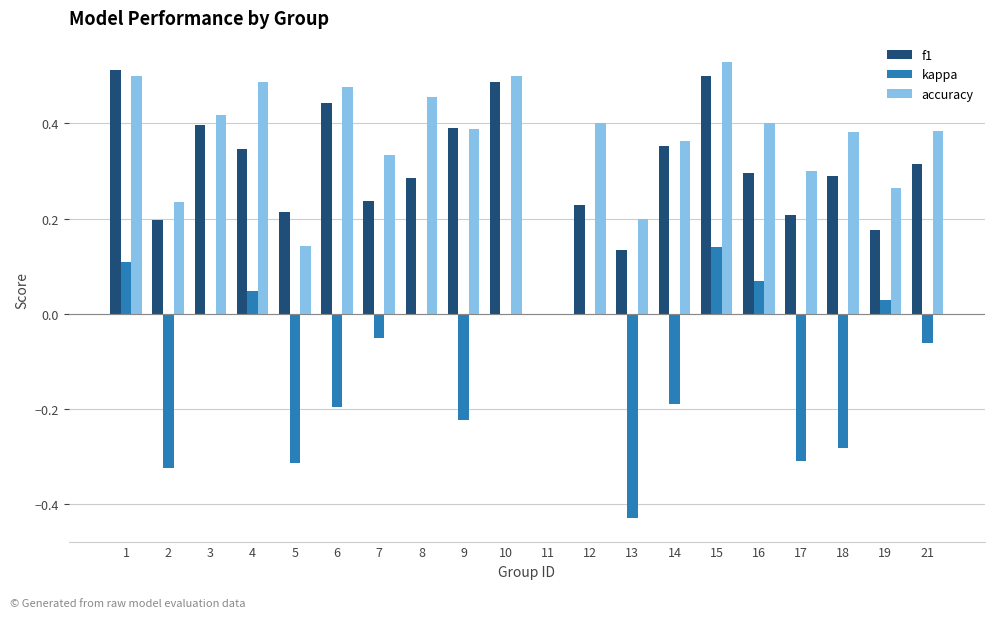

True or false: f1 has a value of 0.2 at 5.

True